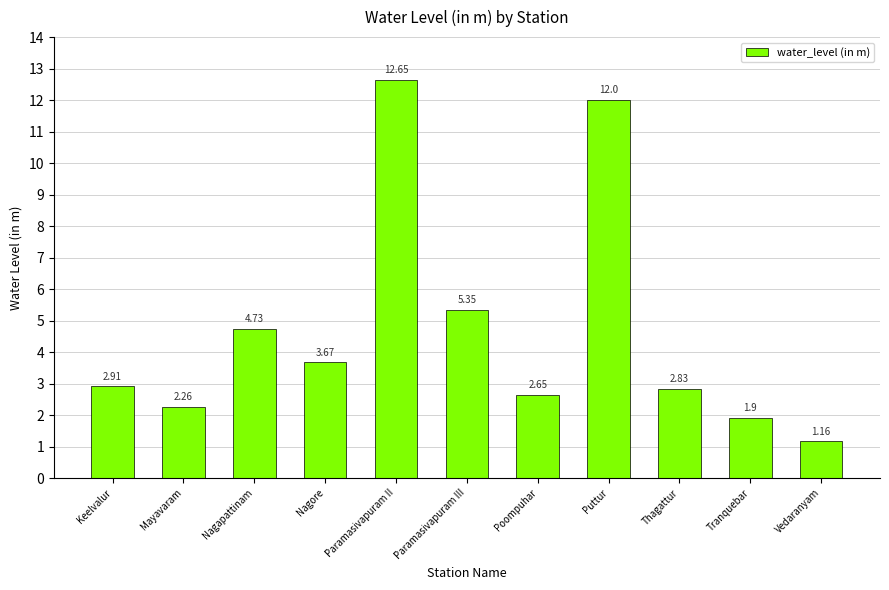

Which category has the highest value across all series?

Paramasivapuram II